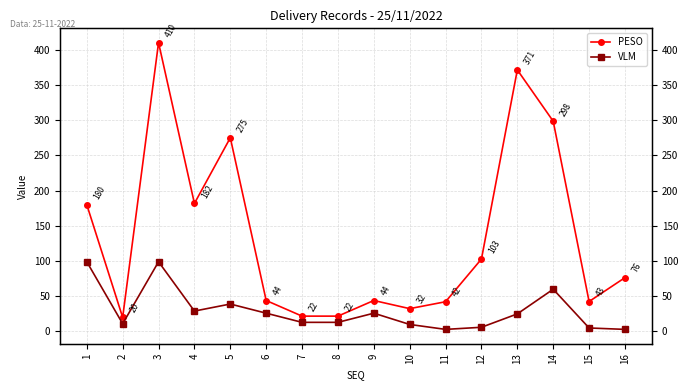

Reading left to right, list all the values displayed in this chart.

PESO: 1=180.0	2=20.0	3=410.0	4=181.8	5=275.0	6=44.0	7=21.8	8=21.8	9=44.0	10=32.5	11=42.3	12=102.9	13=371.3	14=298.5	15=42.6	16=76.5
VLM: 1=99.0	2=11.0	3=99.0	4=29.0	5=39.0	6=26.0	7=13.0	8=13.0	9=26.0	10=10.0	11=3.0	12=6.0	13=25.0	14=60.0	15=5.0	16=3.0